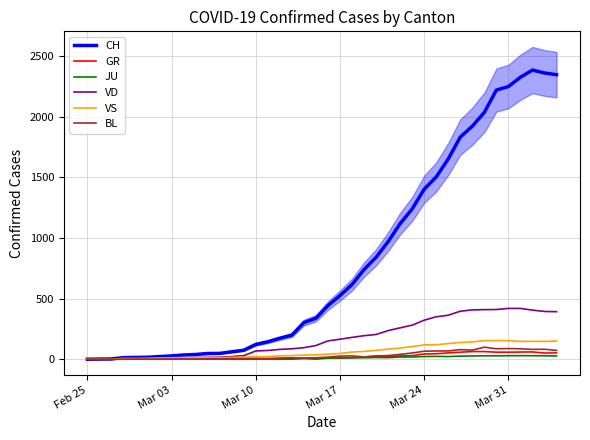

What is the value of the VD point at the 27th from the left?

259